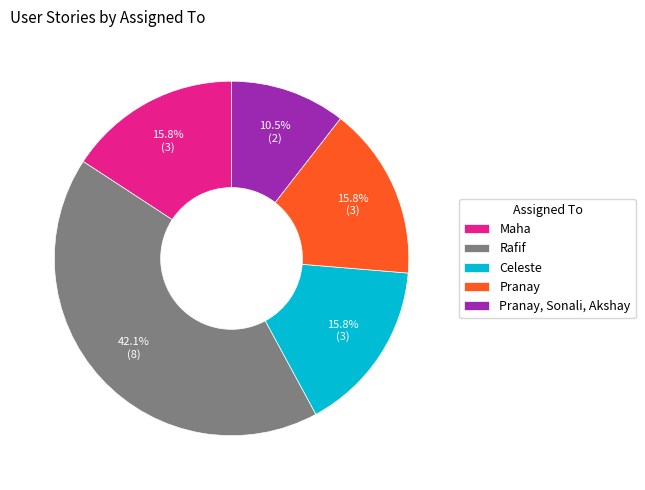

Which category has the smallest portion of the pie?

Pranay, Sonali, Akshay